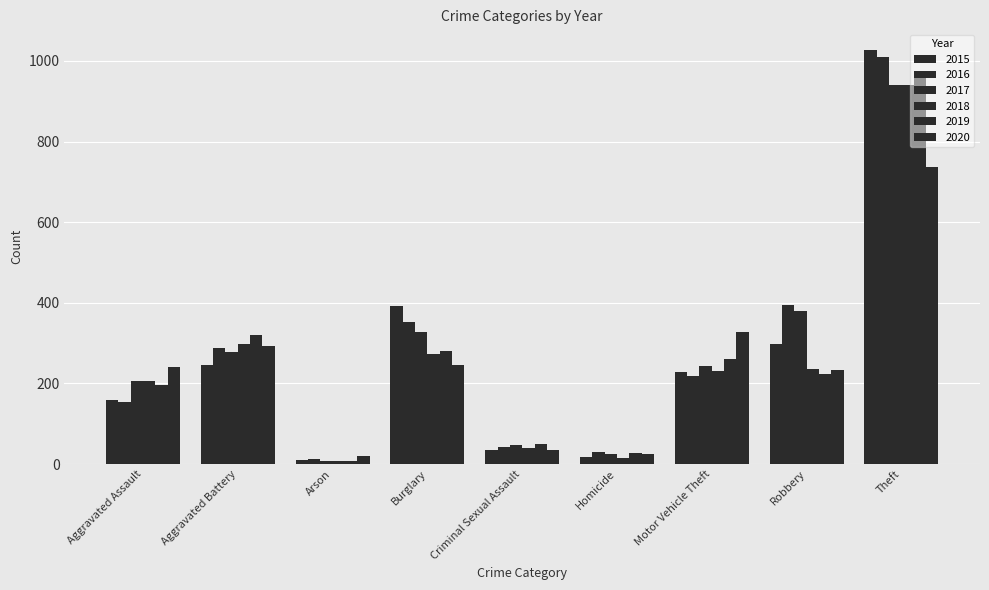

What is the total value across all series at Criminal Sexual Assault?

251